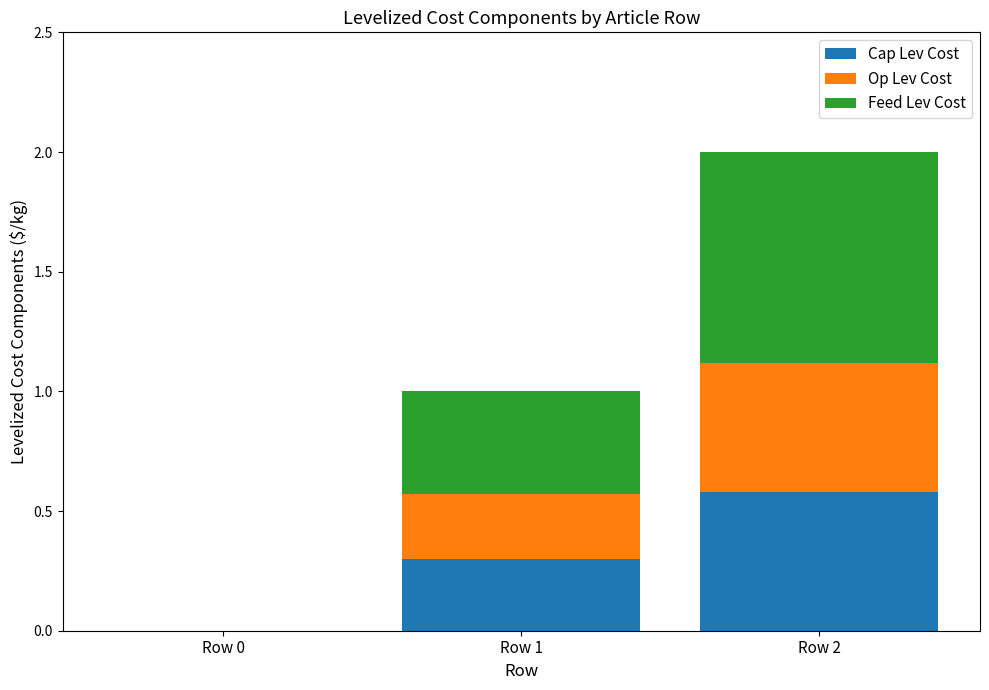

At which category is the sum across all series the highest?

Row 2